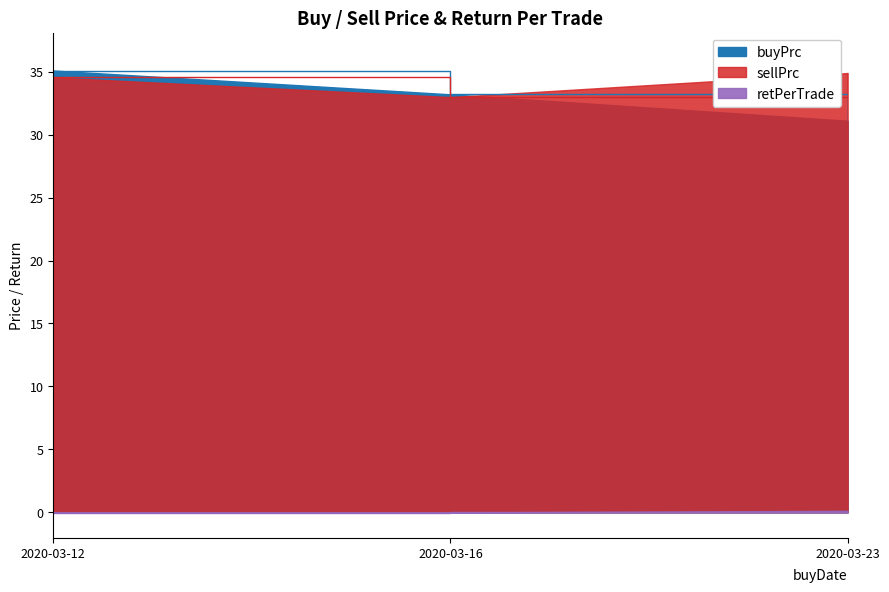

How many data points does each series have?

3